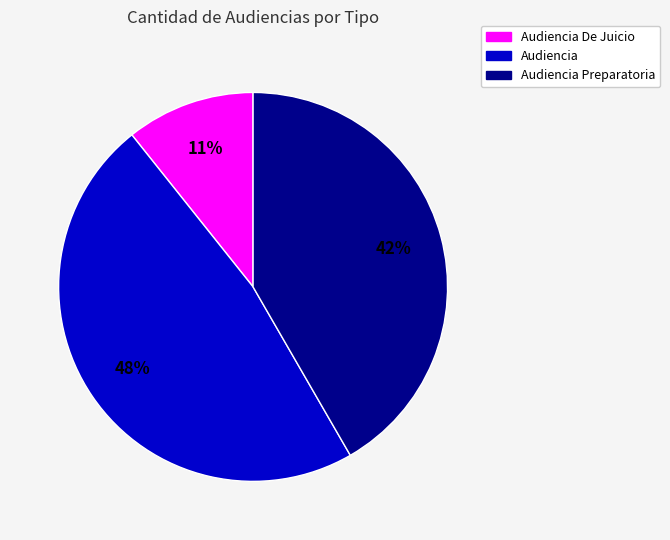

Does any single category account for the majority?

No